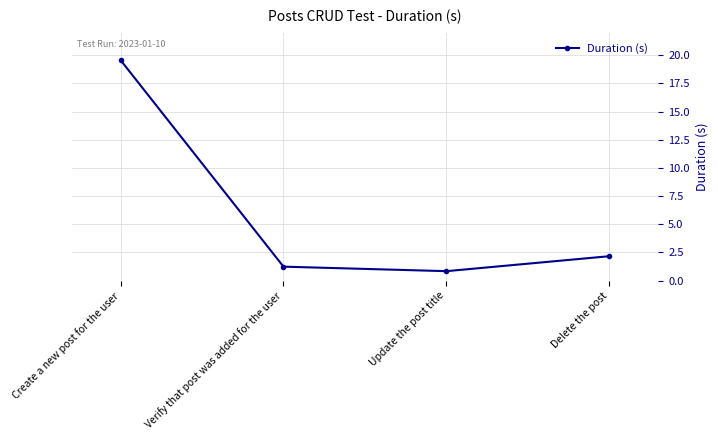

What is the maximum value shown in the chart?

19.6